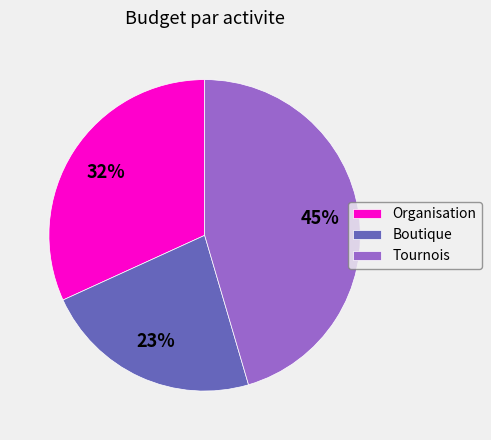

To the nearest percent, what is the average slice percentage?

33%